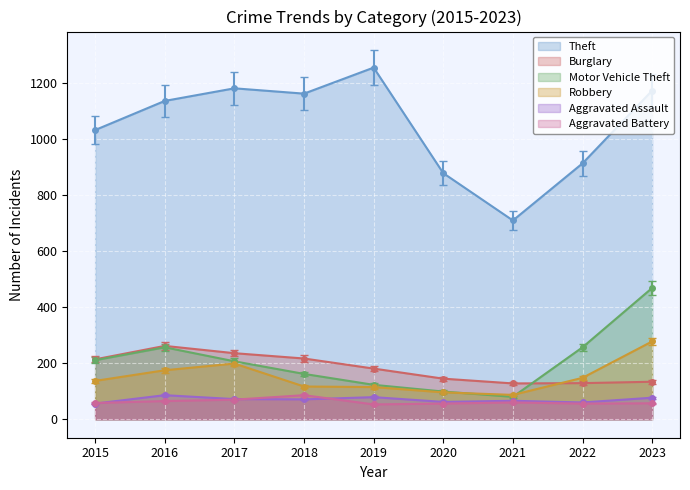

What is the sum of the Motor Vehicle Theft values at 2016 and 2018?

419